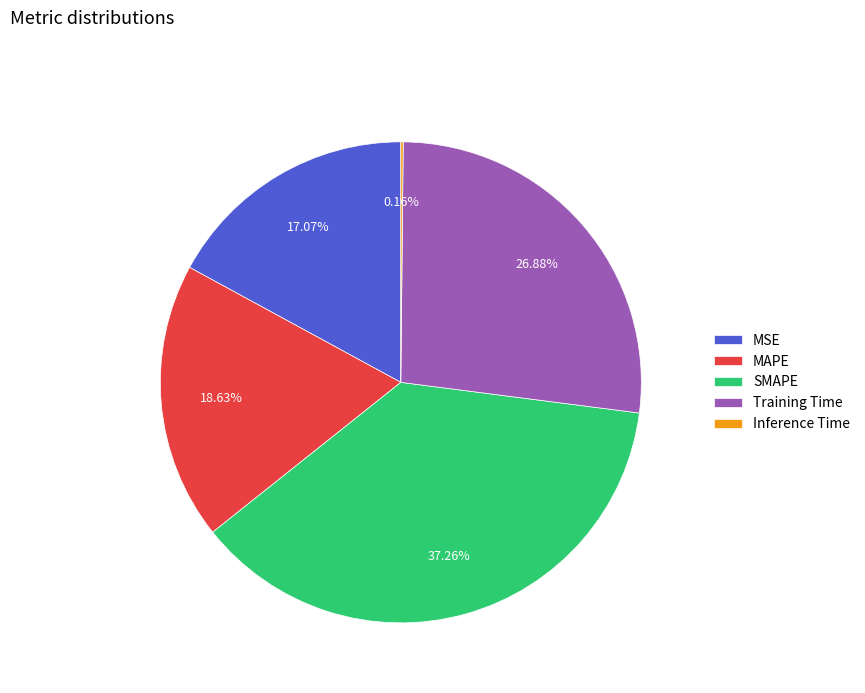

What is the ratio of the value at Training Time to the value at SMAPE?

0.7